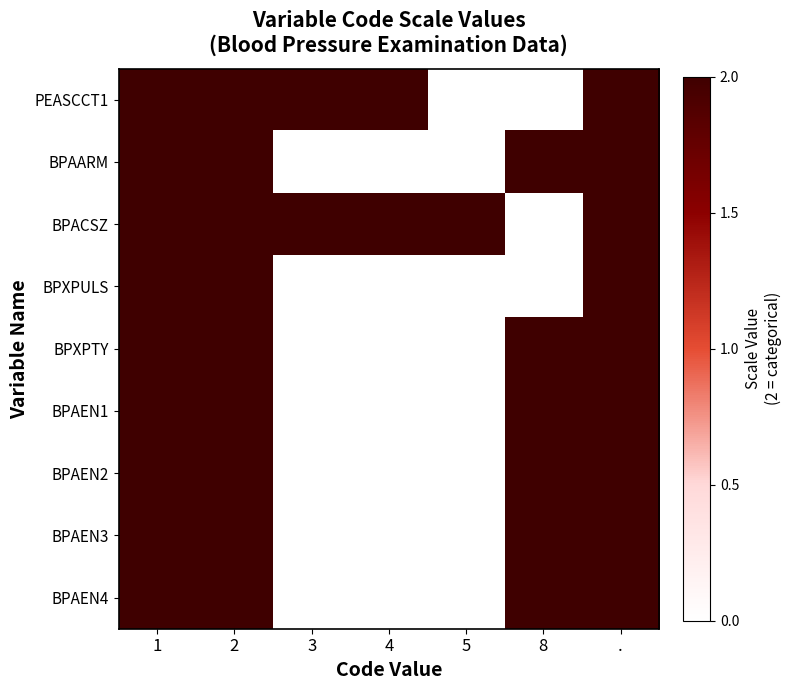

Rank the series at 2 from lowest to highest value.

PEASCCT1, BPAARM, BPACSZ, BPXPULS, BPXPTY, BPAEN1, BPAEN2, BPAEN3, BPAEN4